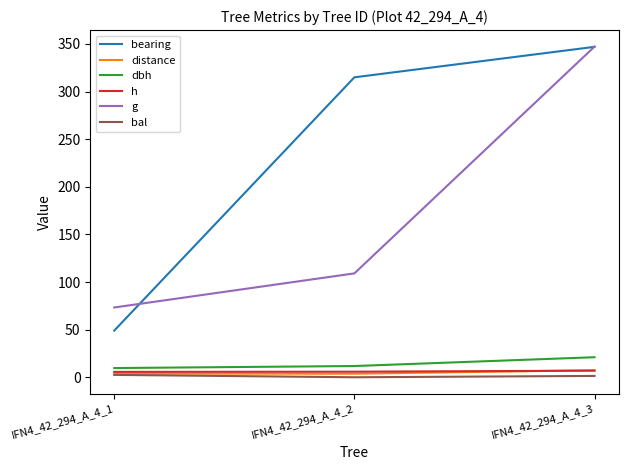

What is the sum of the bal values at IFN4_42_294_A_4_2 and IFN4_42_294_A_4_3?

1.4